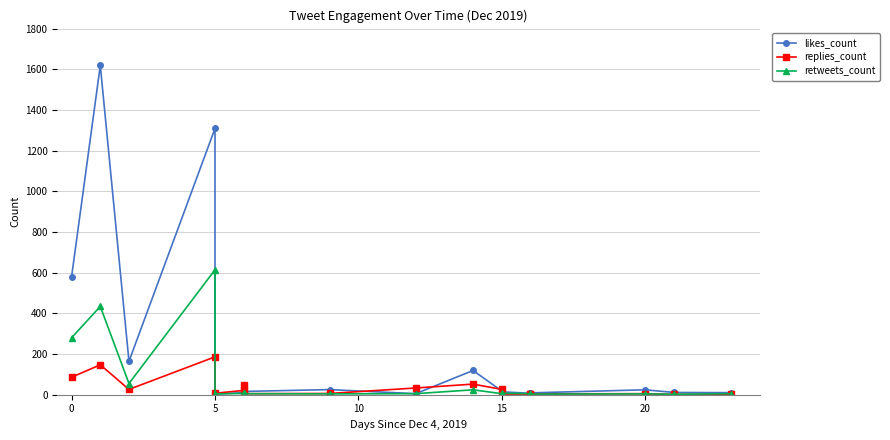

What is the sum of all retweets_count values?

1471